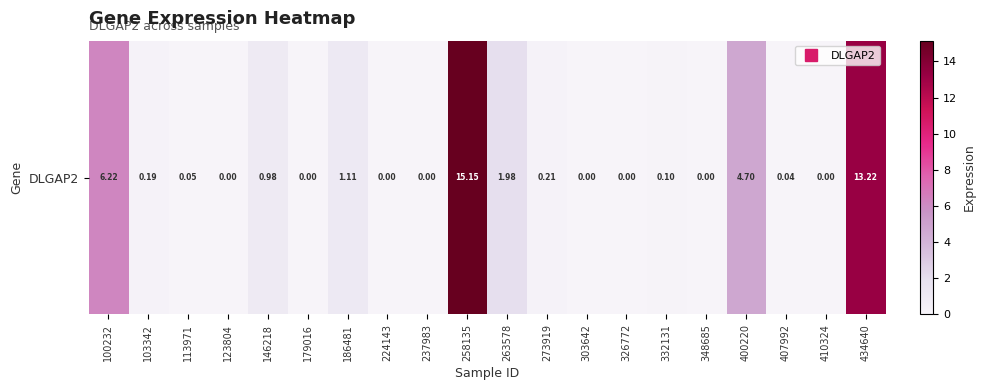

At which category does the chart reach its minimum across all series?

123804